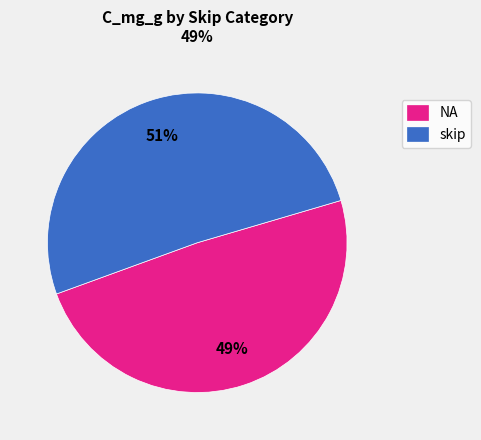

What percentage is the NA slice, to the nearest percent?

49%